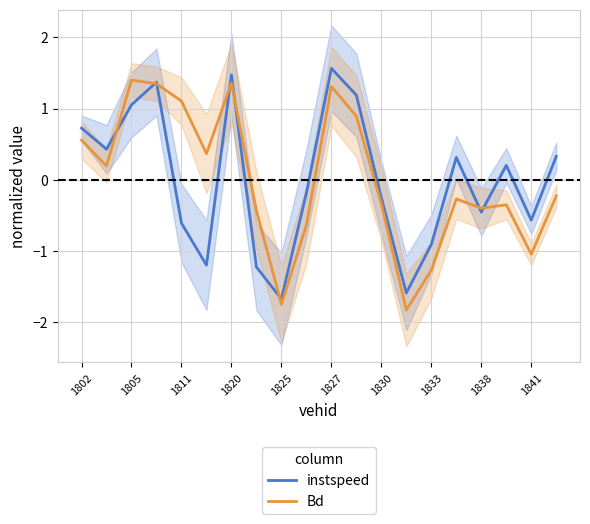

Where does the Bd series first go above 0?

1802